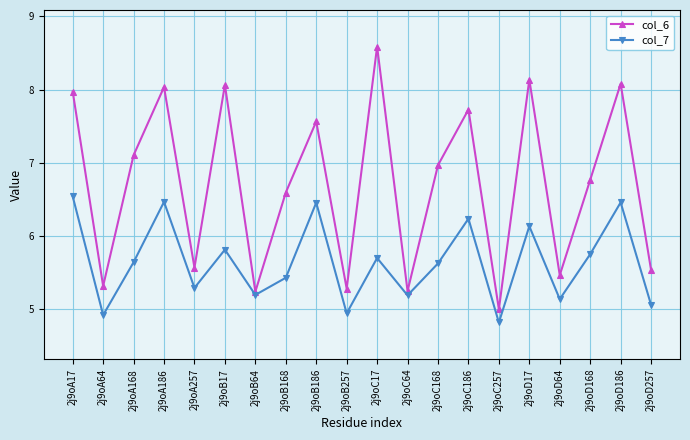

How many lines are shown in the chart?

2